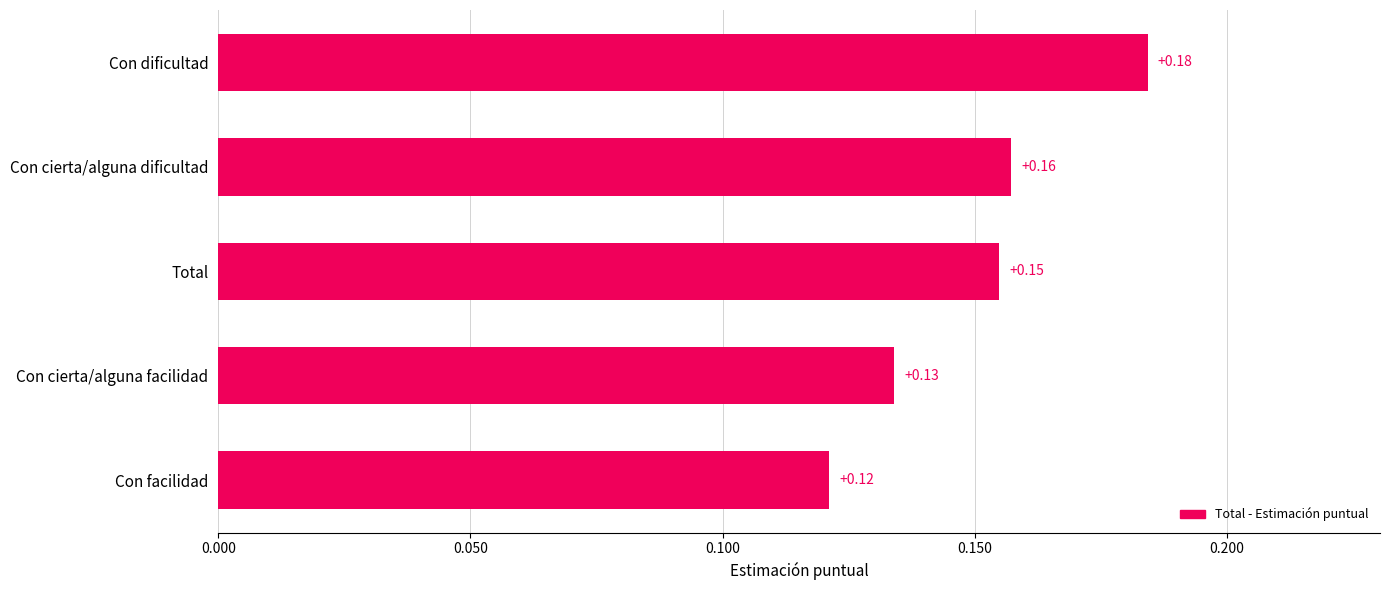

At which category does the chart reach its peak across all series?

Con dificultad